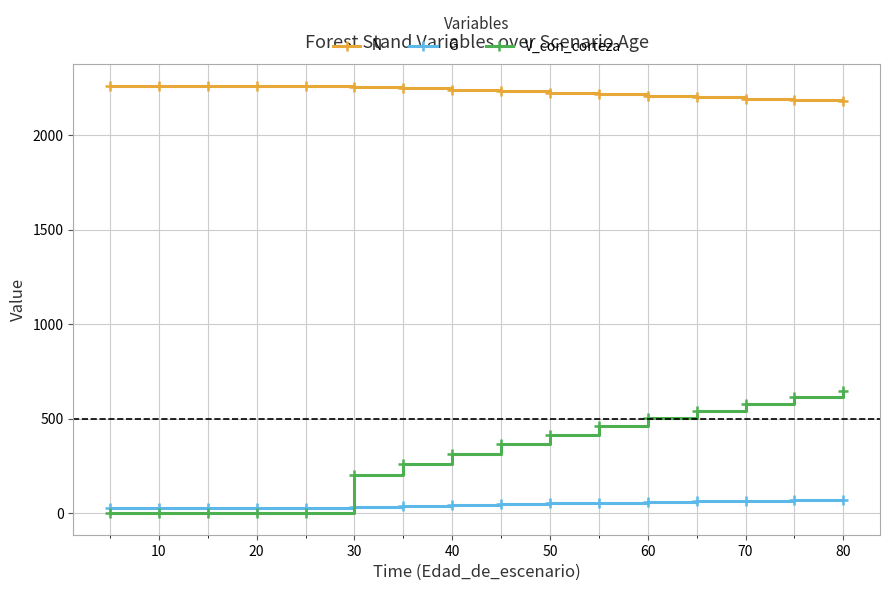

Rank the series by their maximum value, from lowest to highest.

G, V_con_corteza, N